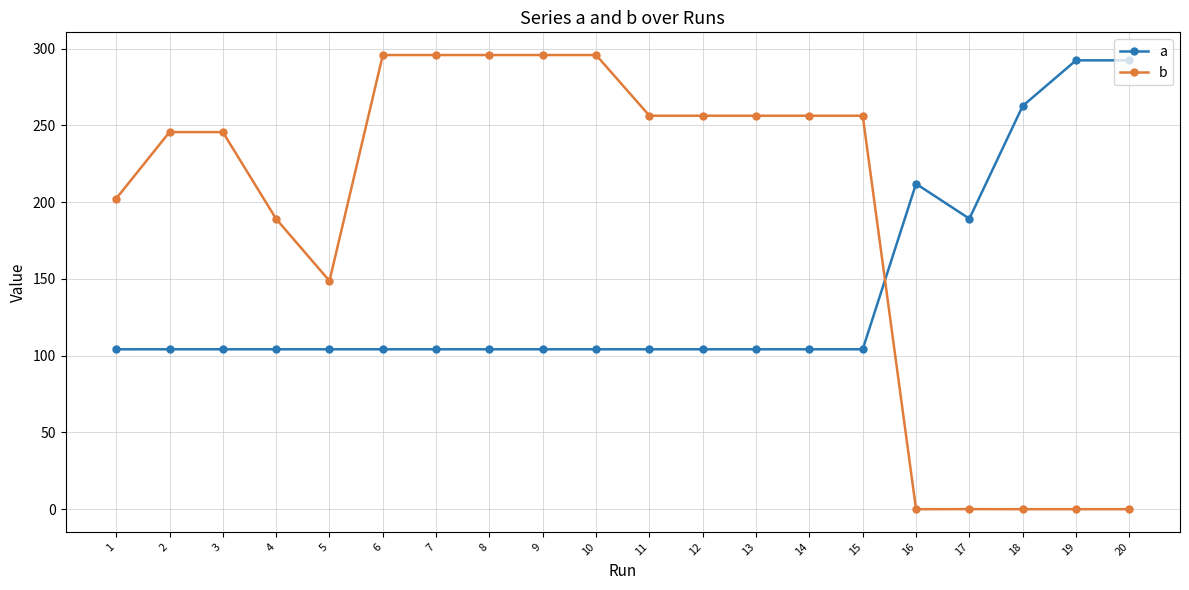

What is the difference between the maximum and minimum values in the b series?

295.7